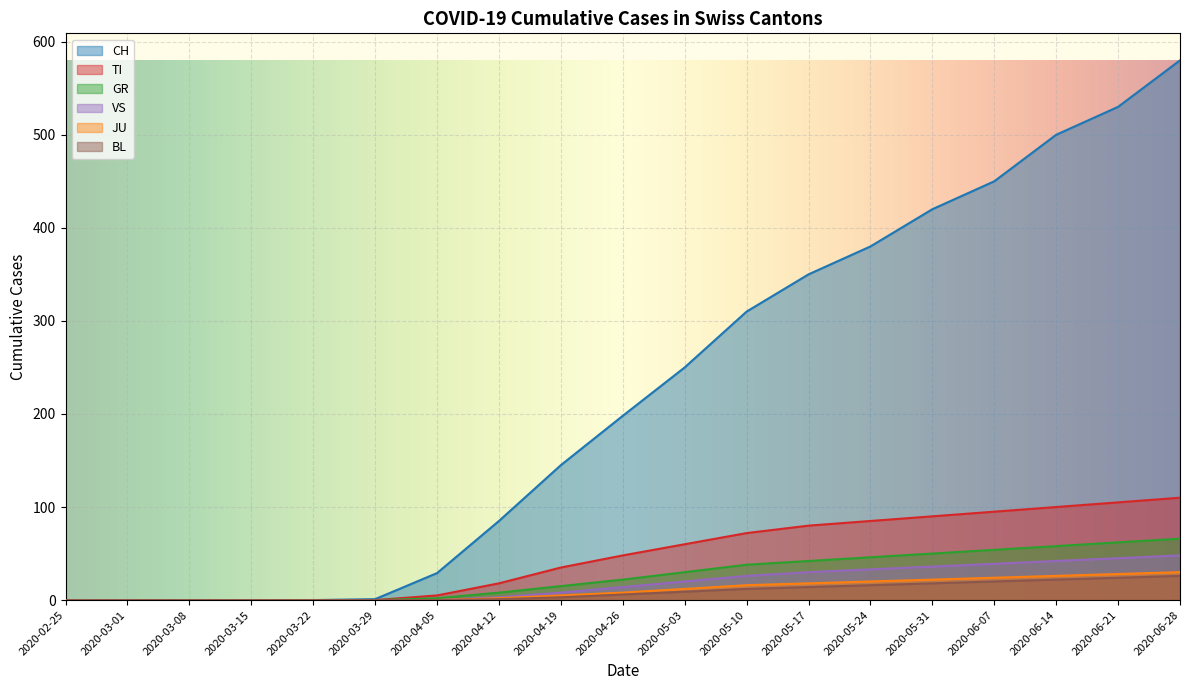

What is the difference between the second highest and second lowest values in the GR series?

62